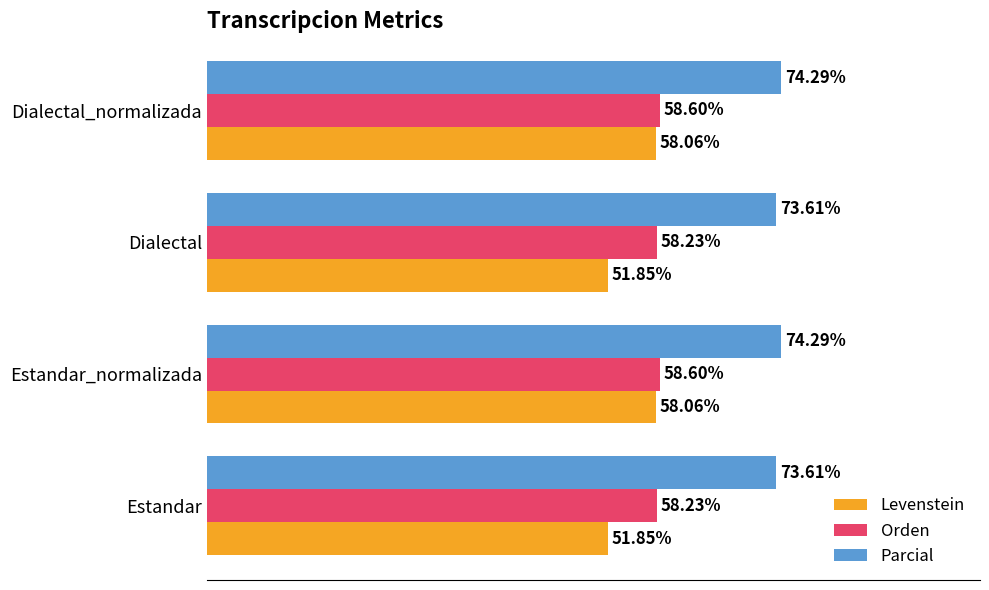

Which series has the widest spread of values?

Levenstein